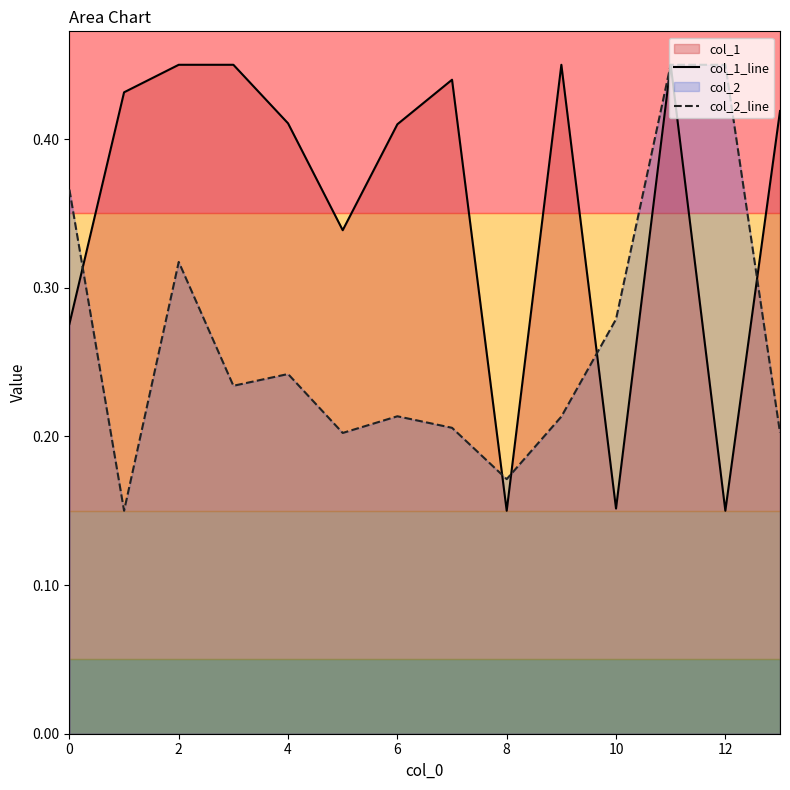

At 8, list the series in order from smallest to largest.

col_1_line, col_2_line